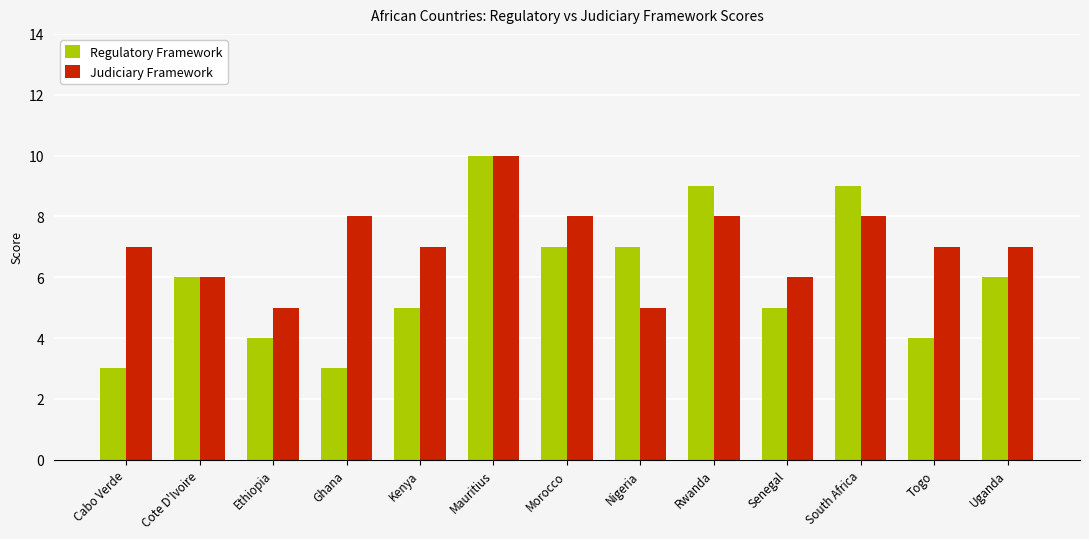

Reading right to left, extract all data points from this chart.

Regulatory Framework: Uganda=6	Togo=4	South Africa=9	Senegal=5	Rwanda=9	Nigeria=7	Morocco=7	Mauritius=10	Kenya=5	Ghana=3	Ethiopia=4	Cote D'Ivoire=6	Cabo Verde=3
Judiciary Framework: Uganda=7	Togo=7	South Africa=8	Senegal=6	Rwanda=8	Nigeria=5	Morocco=8	Mauritius=10	Kenya=7	Ghana=8	Ethiopia=5	Cote D'Ivoire=6	Cabo Verde=7